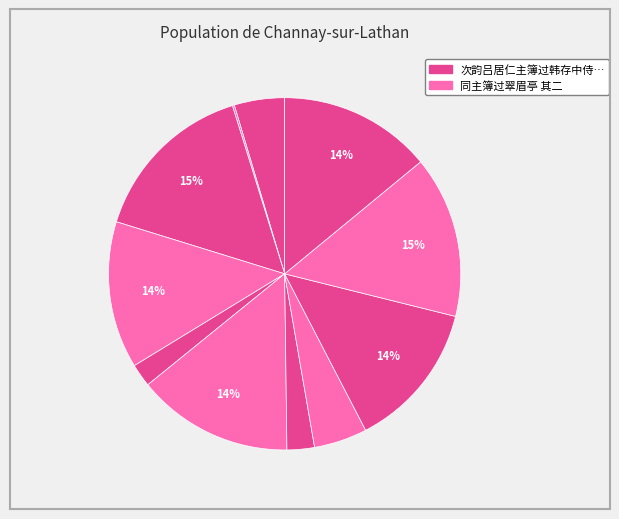

Which category has the biggest portion of the pie?

夏日苦热同长孙主簿过仁寿寺纳凉